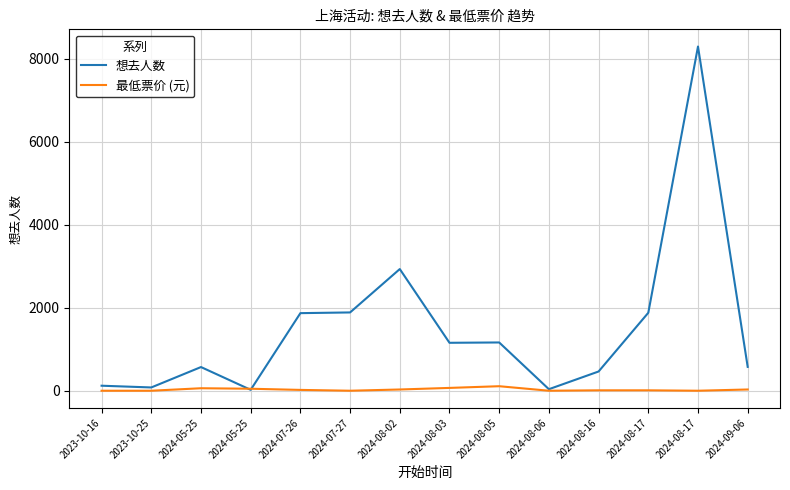

List the series in order of their peak value, lowest first.

最低票价 (元), 想去人数